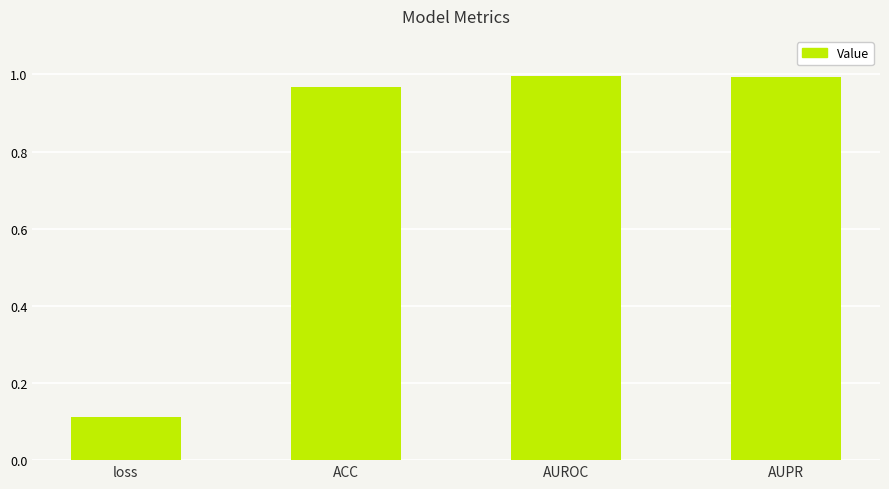

What is the sum of the values at AUROC and ACC?

2.0